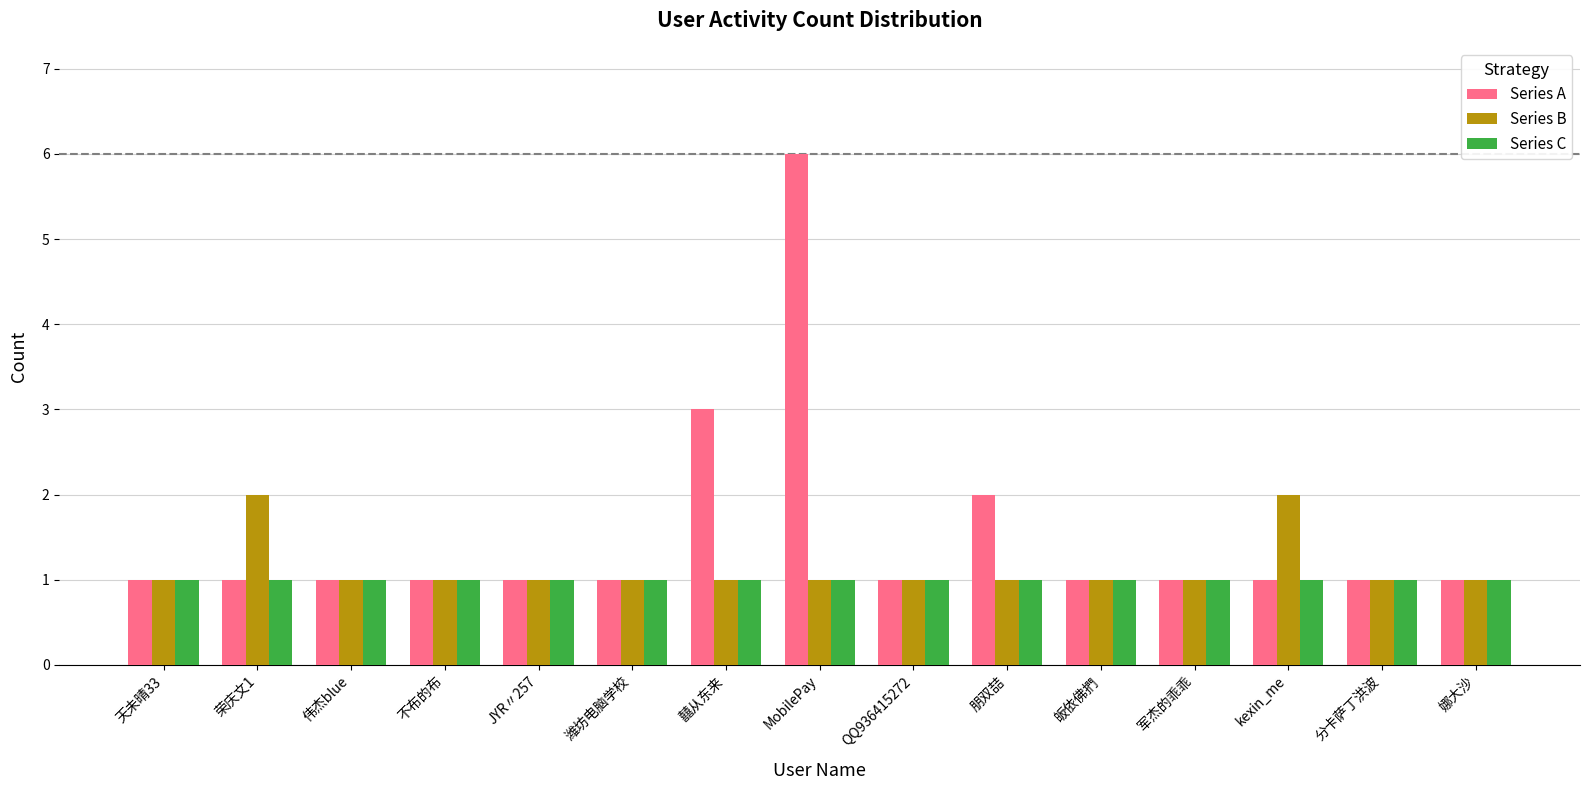

What is the highest value of the Series A series?

6